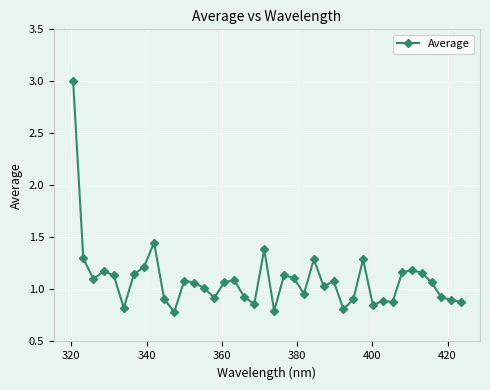

What is the maximum value shown in the chart?

3.0